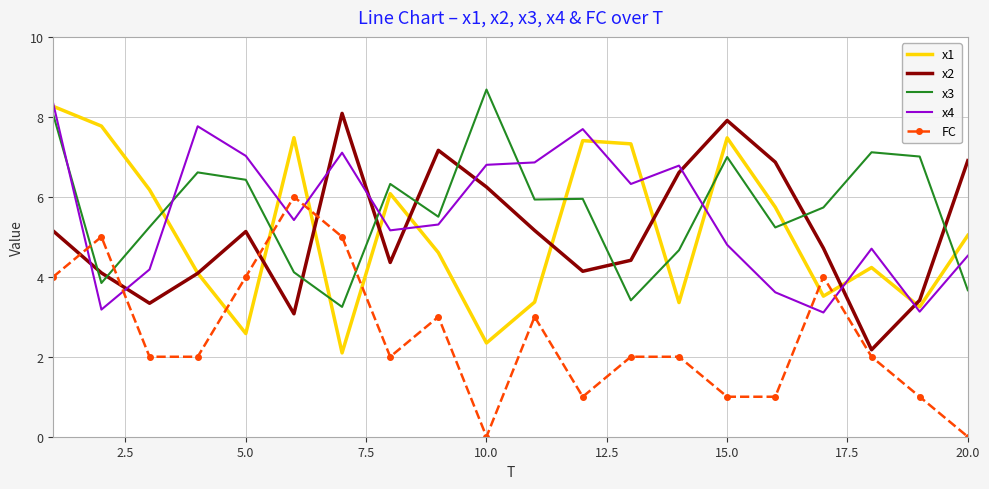

What is the maximum value for x1?

8.3